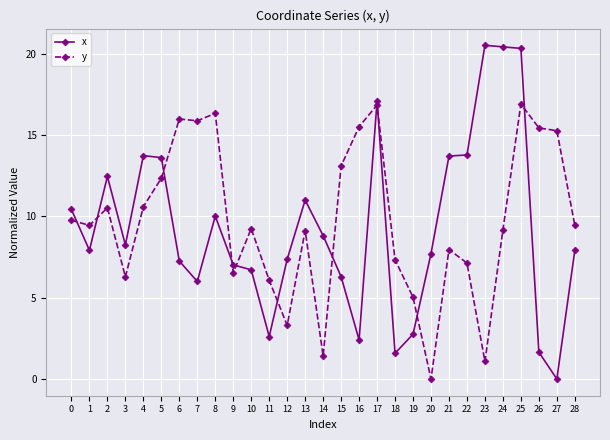

At which label does x reach its minimum?

27